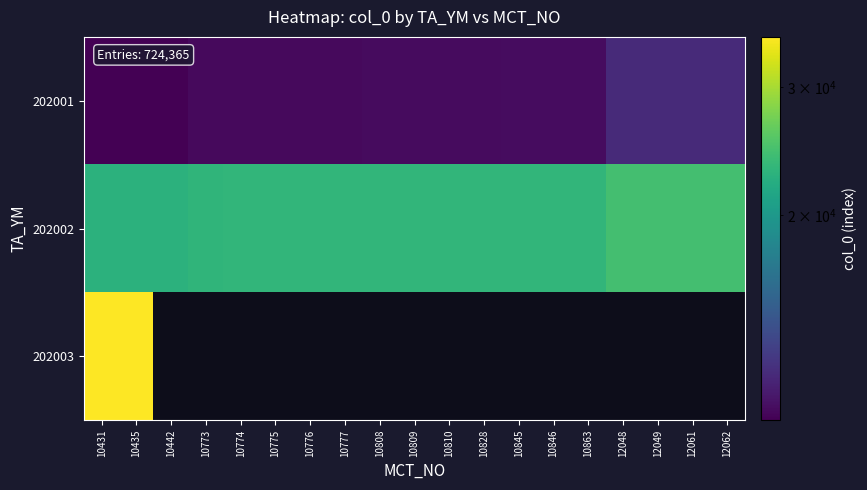

Is the value of 202001 at 10435 greater than the value of 202003 at 12061?

No